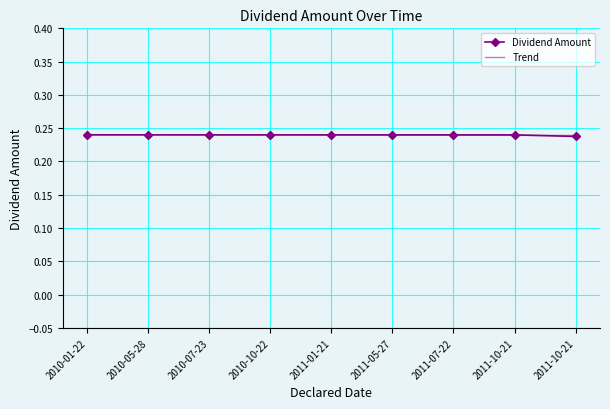

What is the label of the 4th point from the right?

2011-05-27